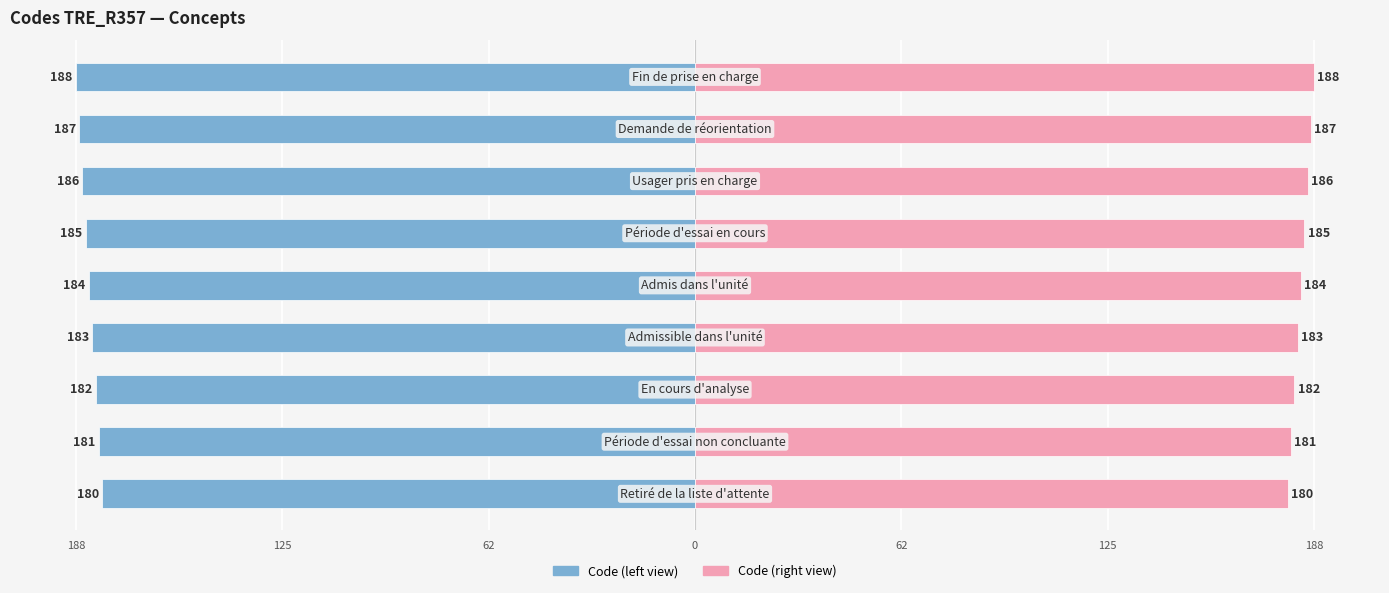

Between 125 and 188, which series saw the biggest shift?

Code (left)